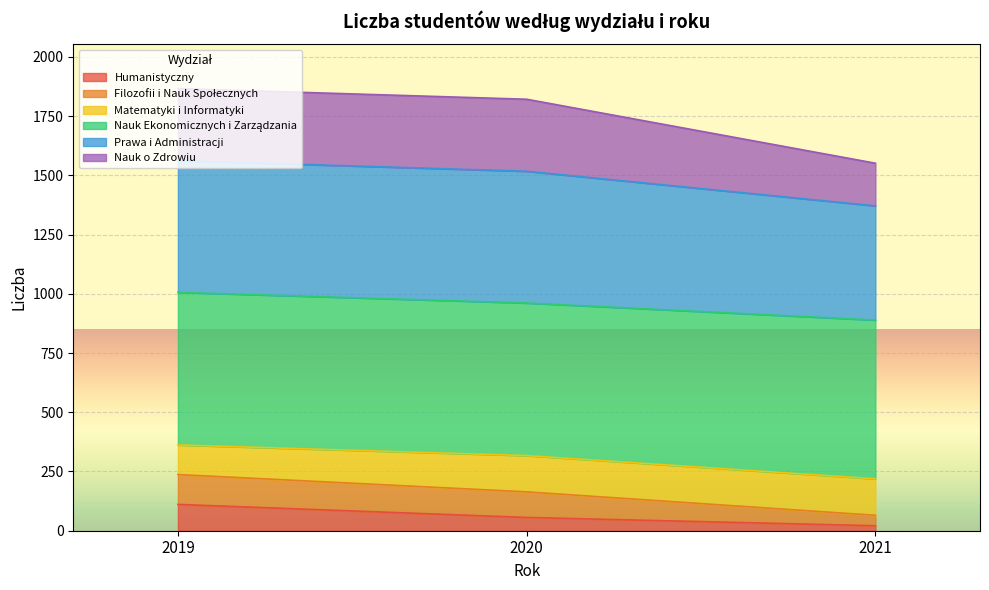

What is the total value across all series at 2019?

1866